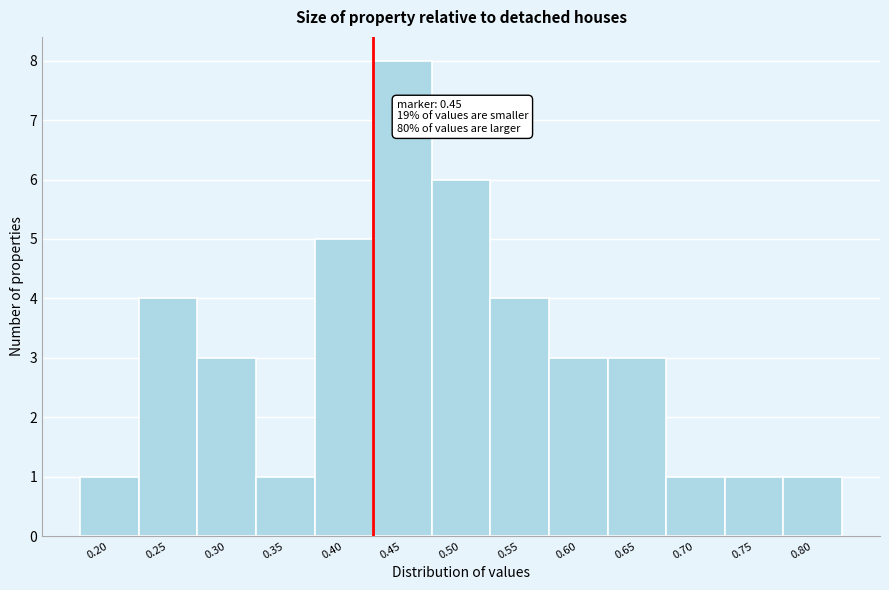

Reading right to left, what are all the values shown in this chart?

1	1	1	3	3	4	6	8	5	1	3	4	1